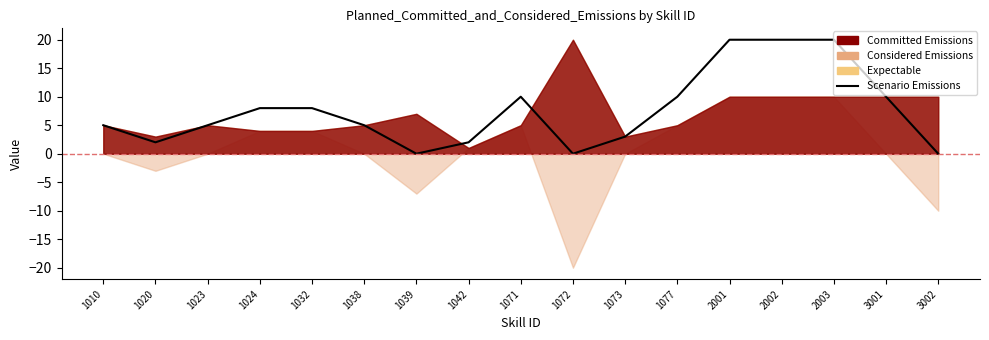

How many data points does each series have?

17